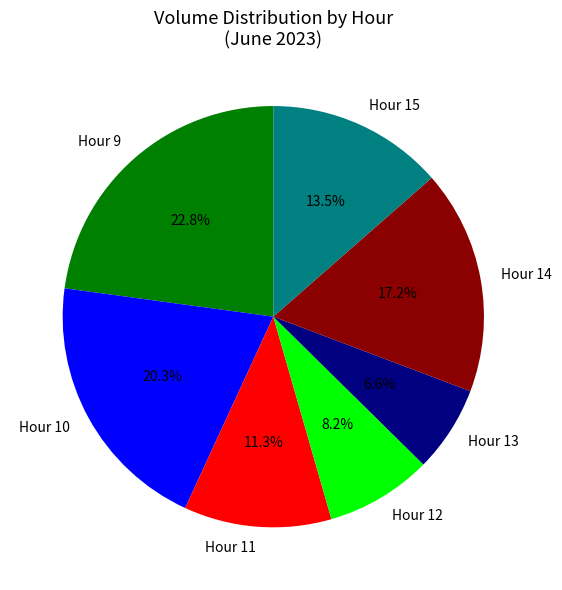

Rank the categories by value from lowest to highest.

Hour 13, Hour 12, Hour 11, Hour 15, Hour 14, Hour 10, Hour 9